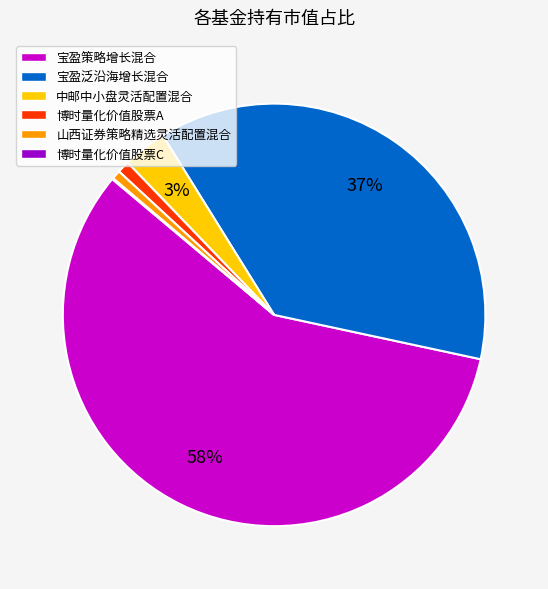

Between 山西证券策略精选灵活配置混合 and 宝盈泛沿海增长混合, which is larger?

宝盈泛沿海增长混合